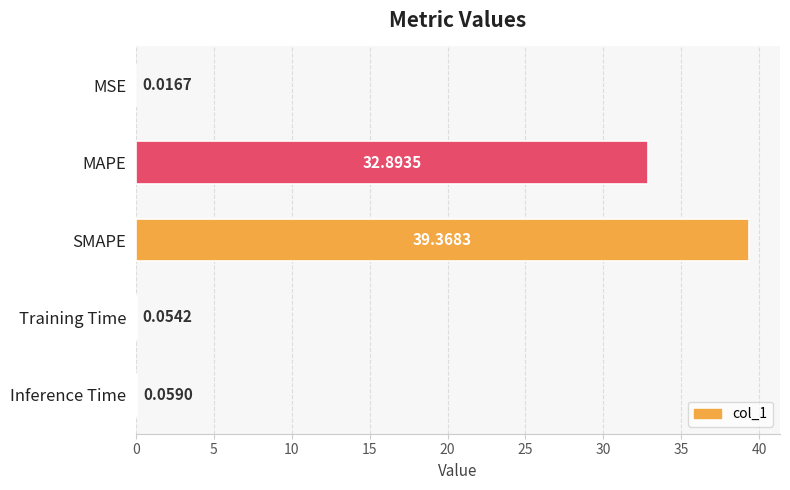

At which category does the chart reach its peak across all series?

SMAPE